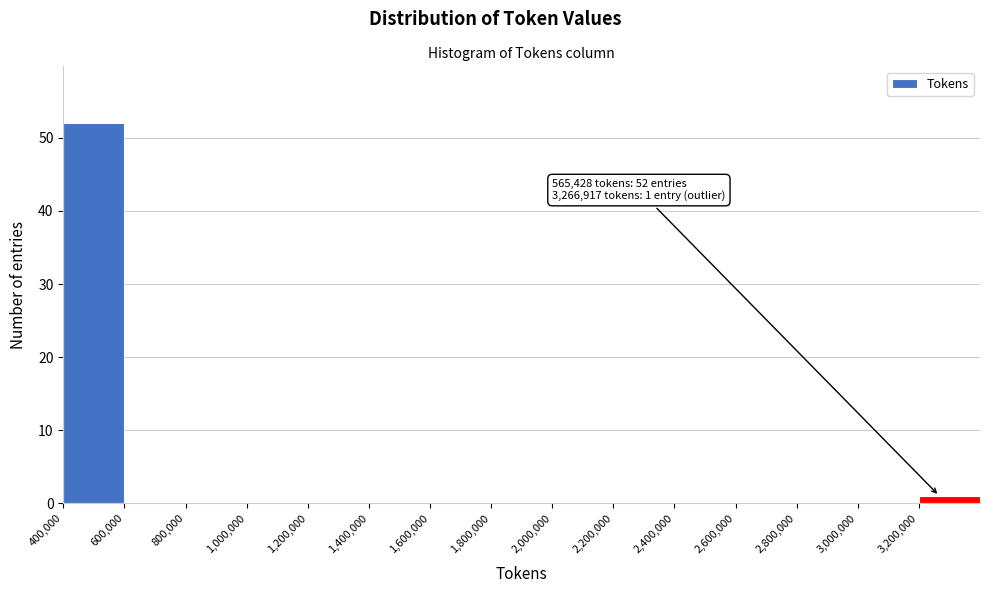

Over which range of the x-axis is the bar tallest?

400000 to 600000